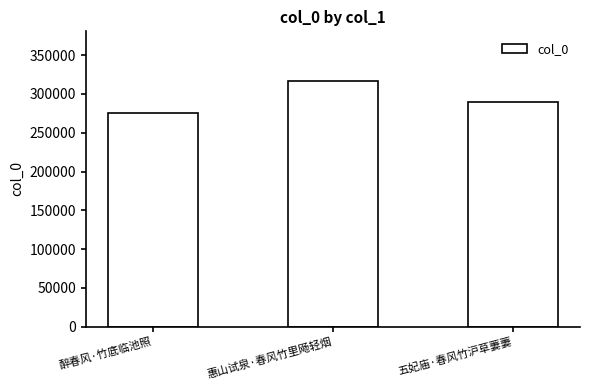

The chart shows a value of 317287 at 惠山试泉·春风竹里飏轻烟. True or false?

True